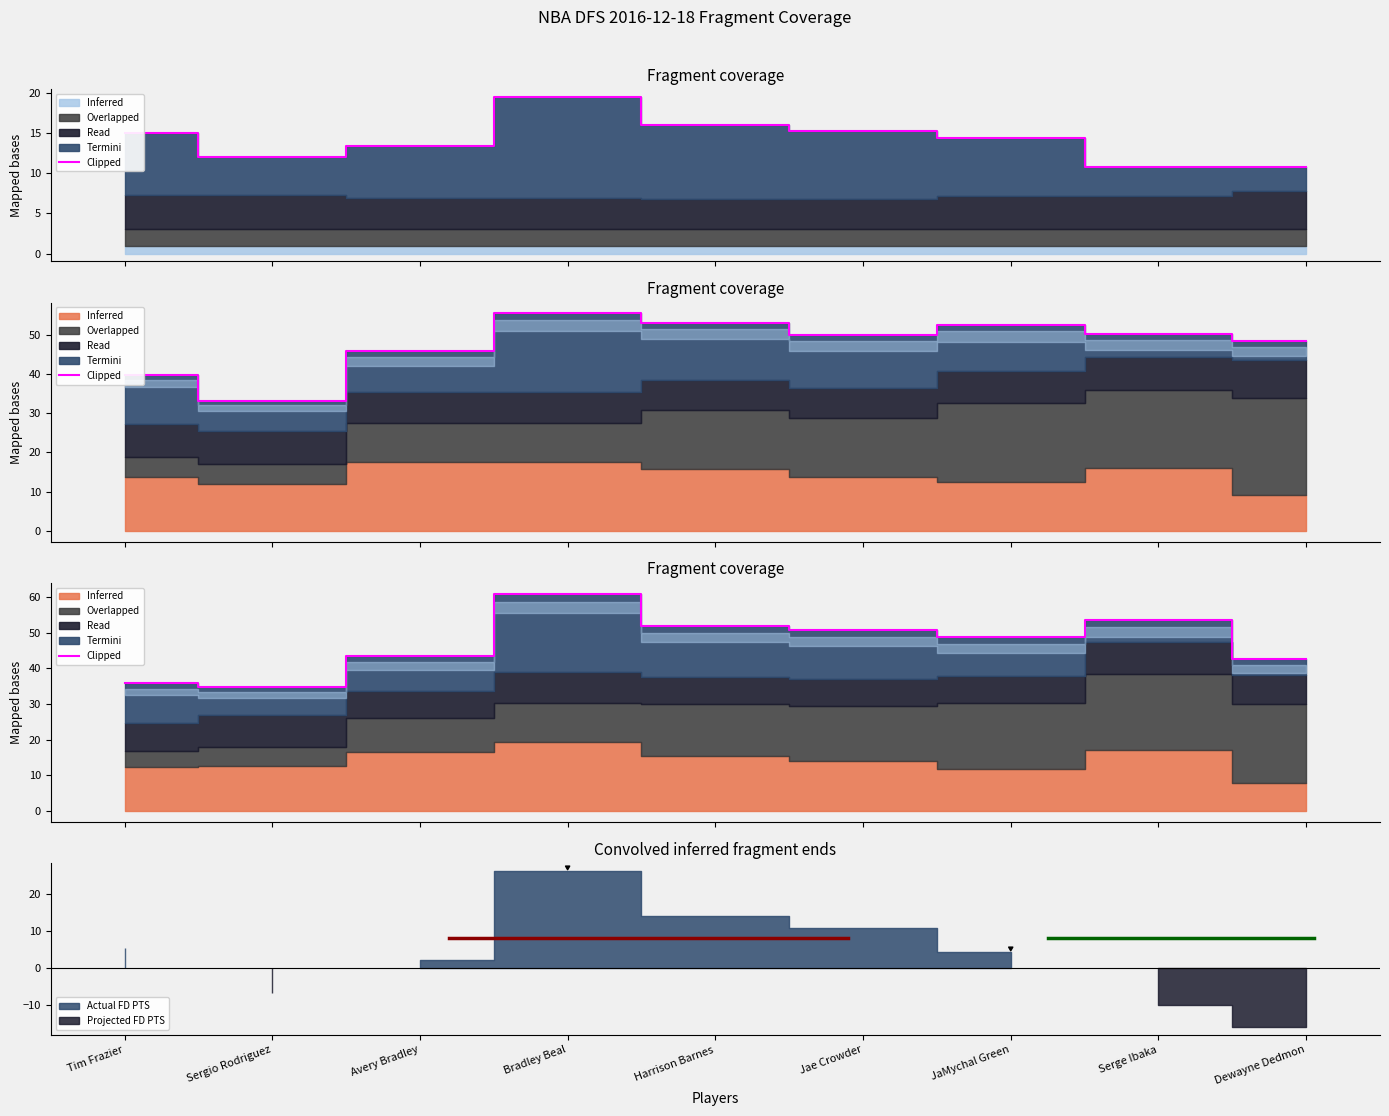

Reading right to left, transcribe all the data shown in this chart.

Dewayne Dedmon=42.6	Serge Ibaka=53.7	JaMychal Green=48.8	Jae Crowder=50.8	Harrison Barnes=52.0	Bradley Beal=61.0	Avery Bradley=43.5	Sergio Rodriguez=34.8	Tim Frazier=35.8